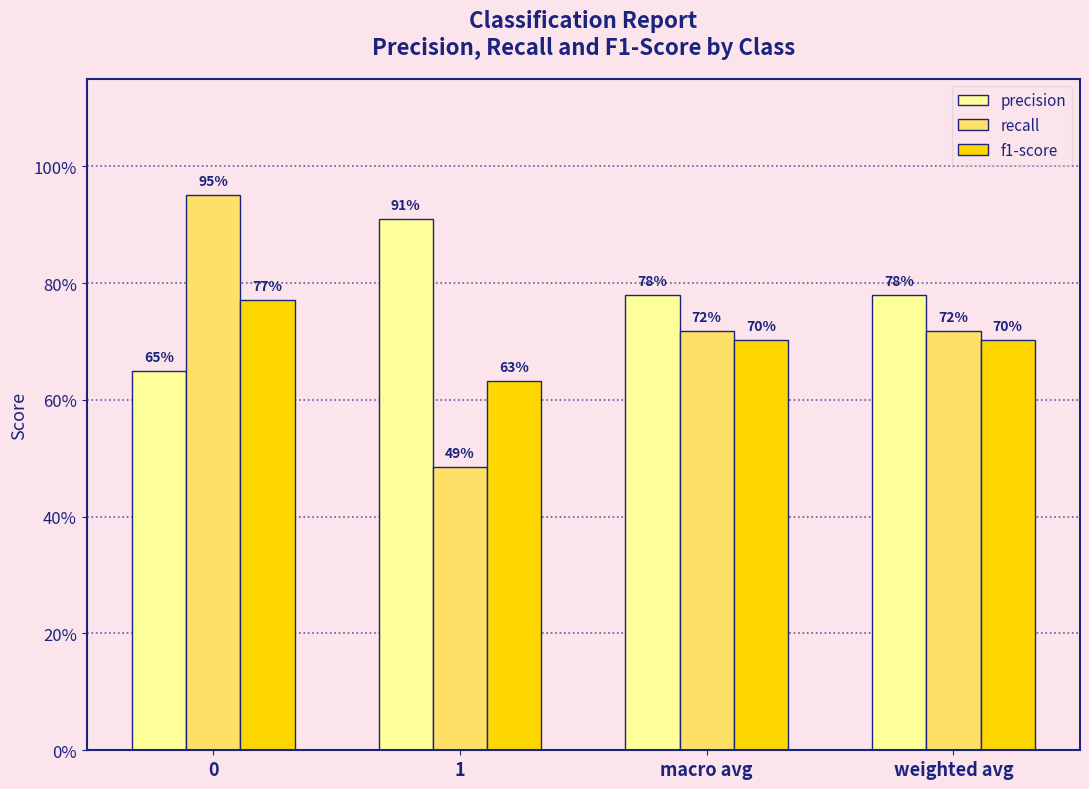

What are all the series names shown in the legend?

precision, recall, f1-score